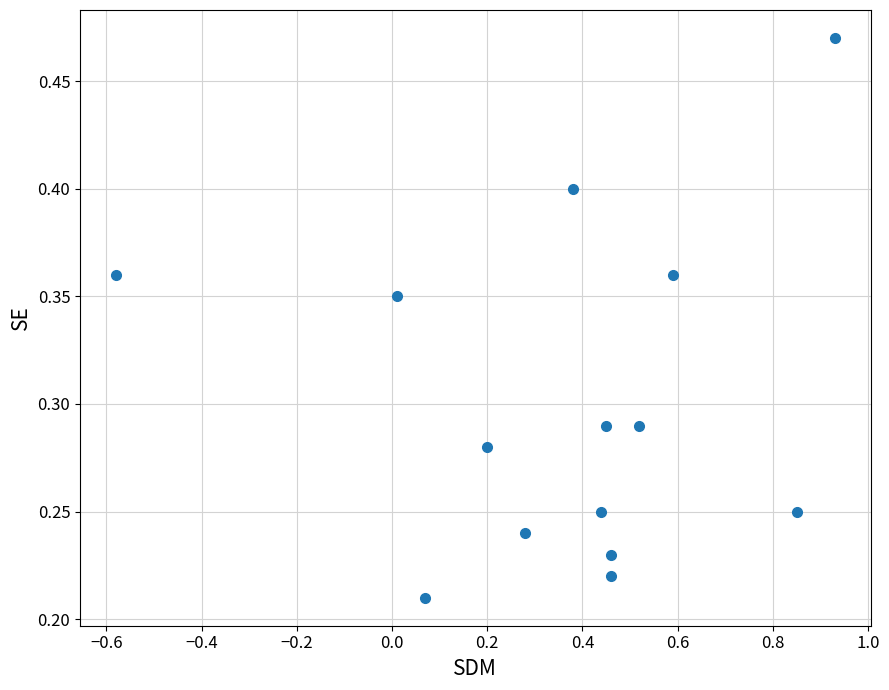

What is the range of X values (max minus min)?

1.5